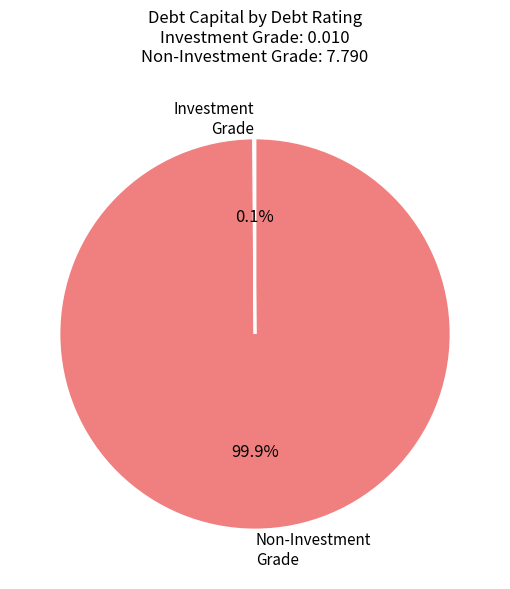

Is there a majority slice in this chart?

Yes